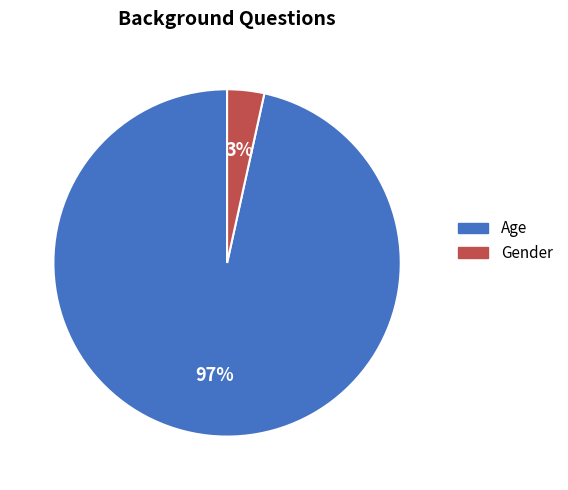

The Age slice represents 97% of the pie. True or false?

True